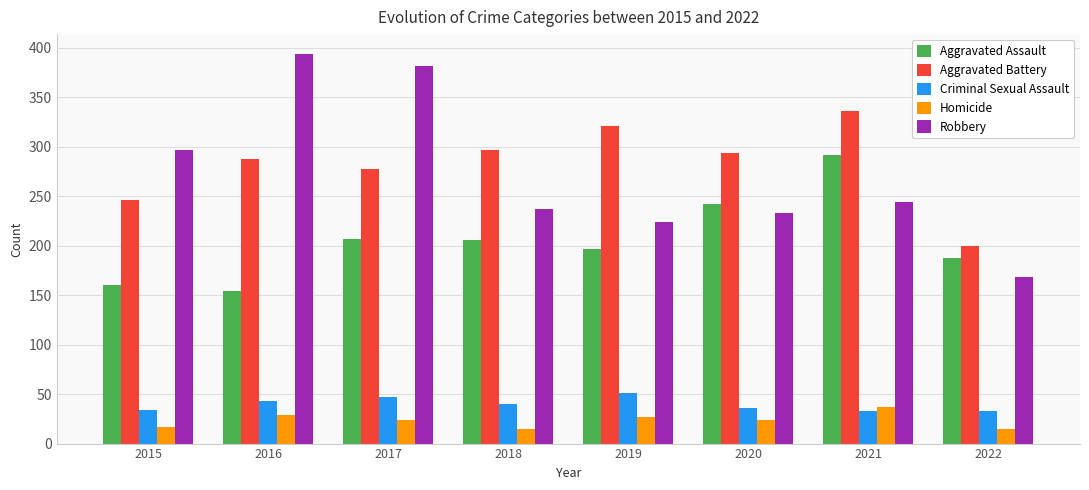

What is the total value across all series at 2022?

603